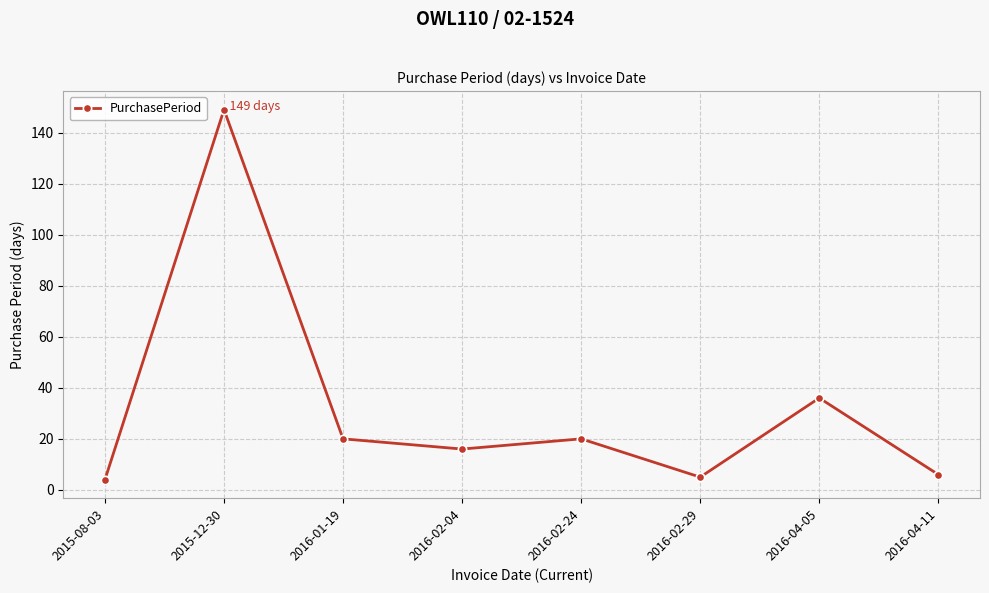

Reading left to right, extract all data points from this chart.

2015-08-03=4	2015-12-30=149	2016-01-19=20	2016-02-04=16	2016-02-24=20	2016-02-29=5	2016-04-05=36	2016-04-11=6